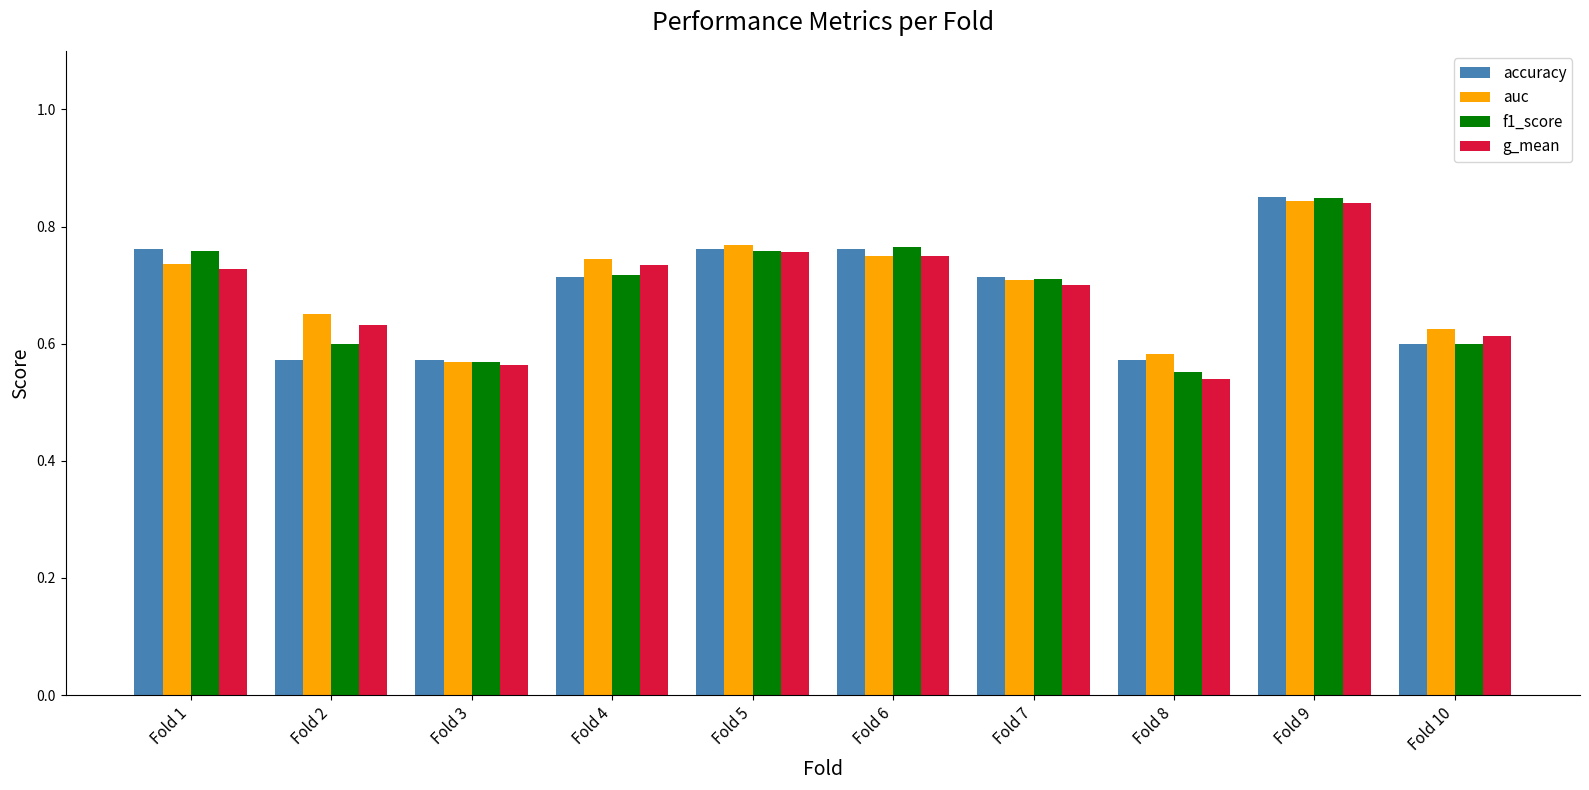

At Fold 2, list the series in order from largest to smallest.

auc, g_mean, f1_score, accuracy